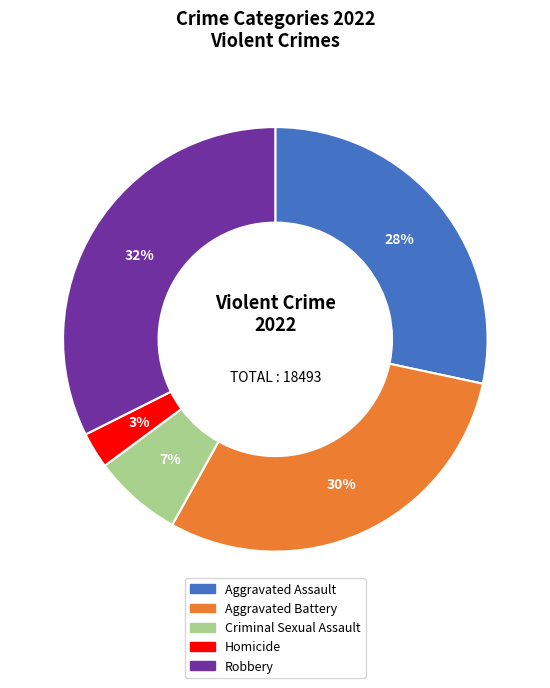

Count the number of slices in the pie.

5